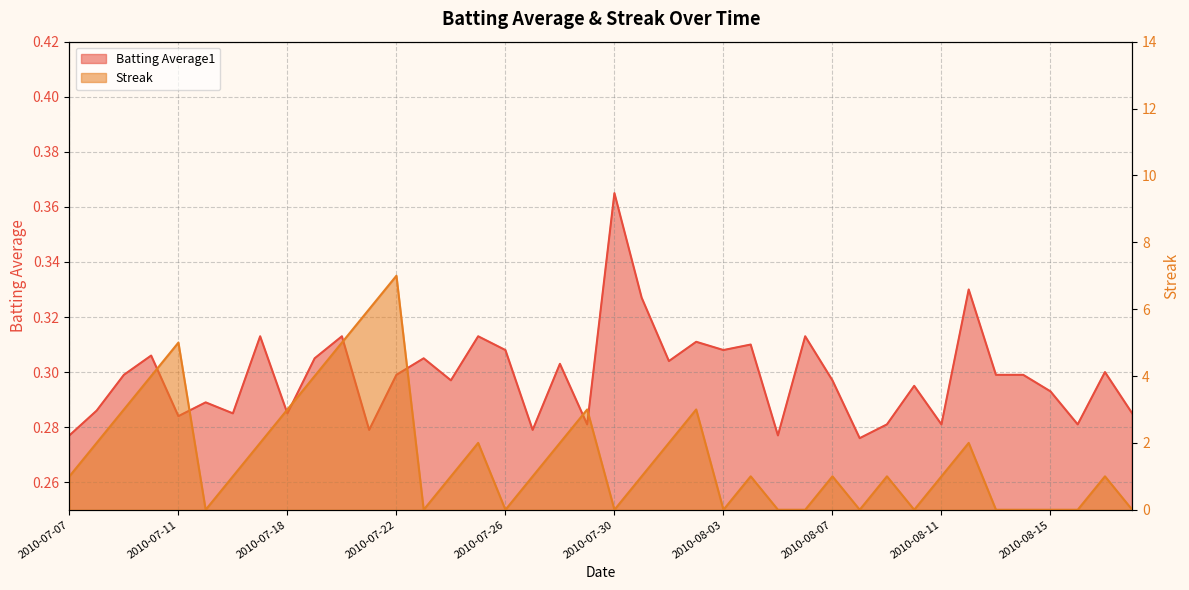

Which series has the largest range (max minus min)?

Streak